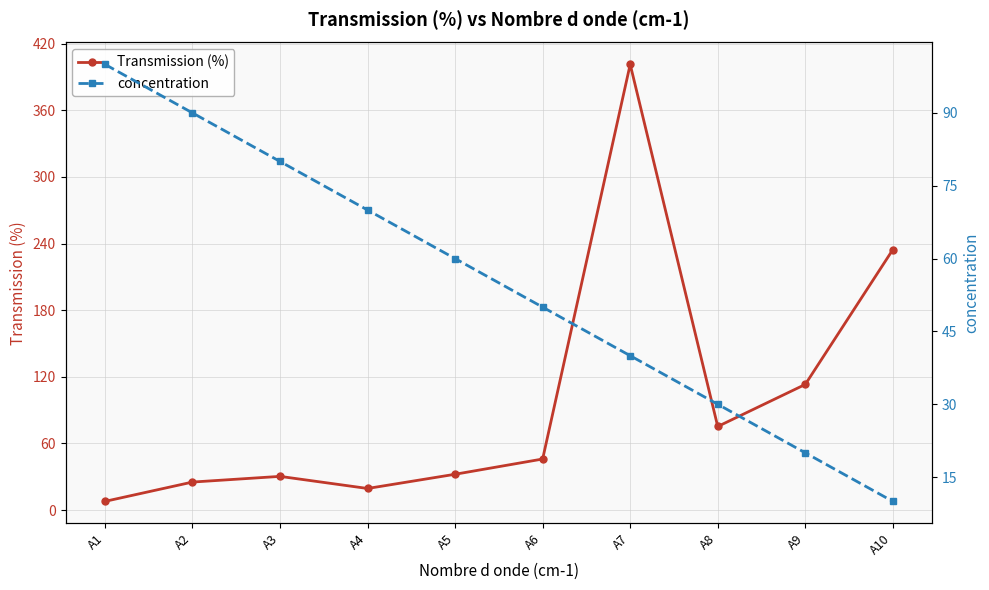

What are all the series names shown in the legend?

Transmission (%), concentration